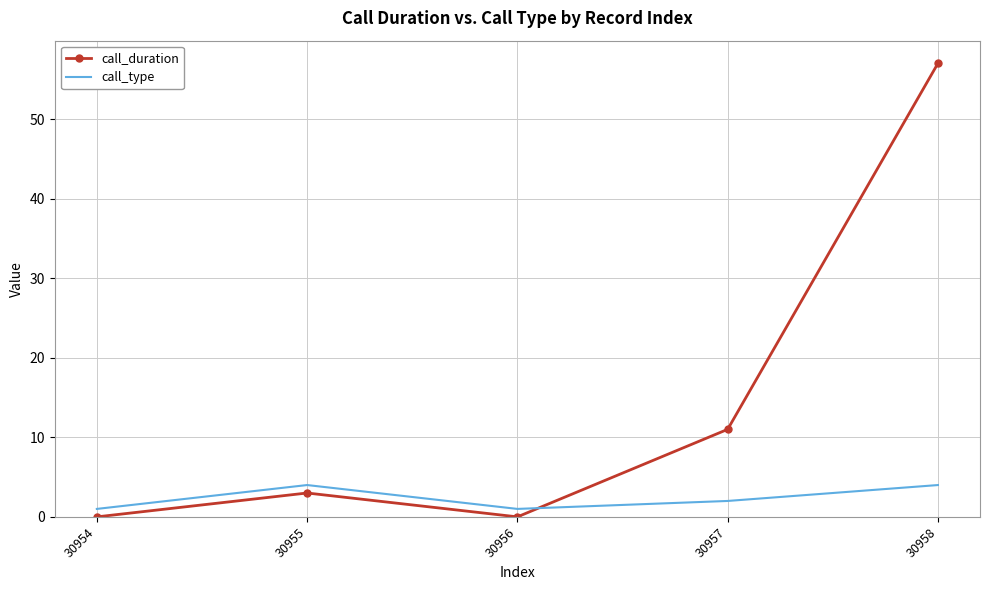

Reading right to left, transcribe all the data shown in this chart.

call_duration: 57	11	0	3	0
call_type: 4	2	1	4	1